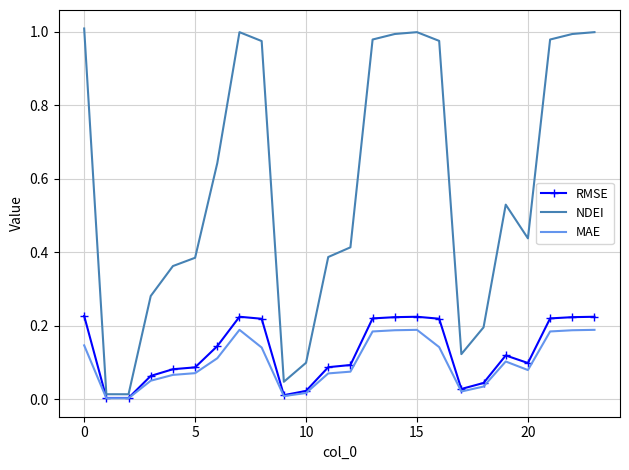

Which series has the widest spread of values?

NDEI